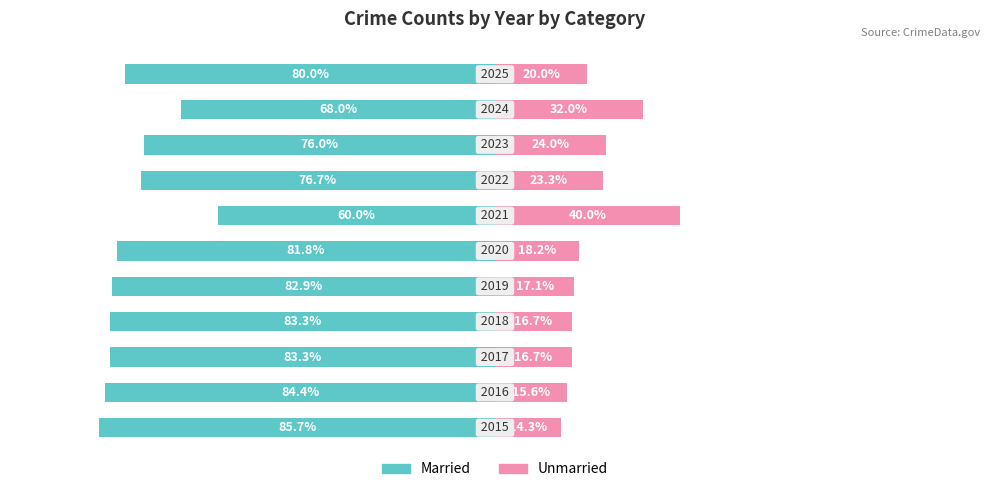

Is it true that Unmarried equals 17.1 at 4?

True